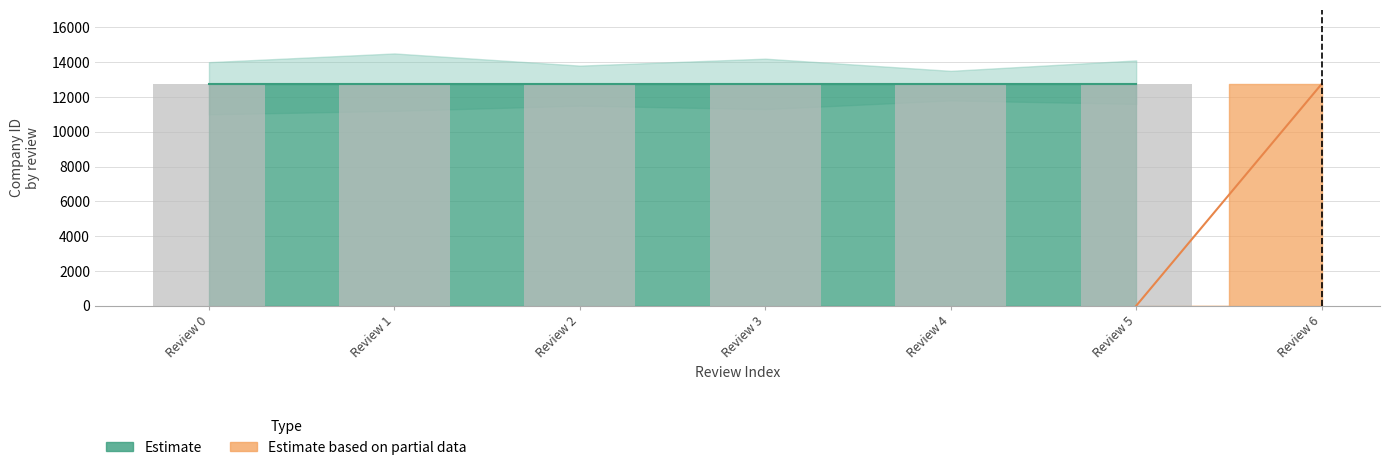

True or false: Estimate has a value of 12742 at Review 4.

True